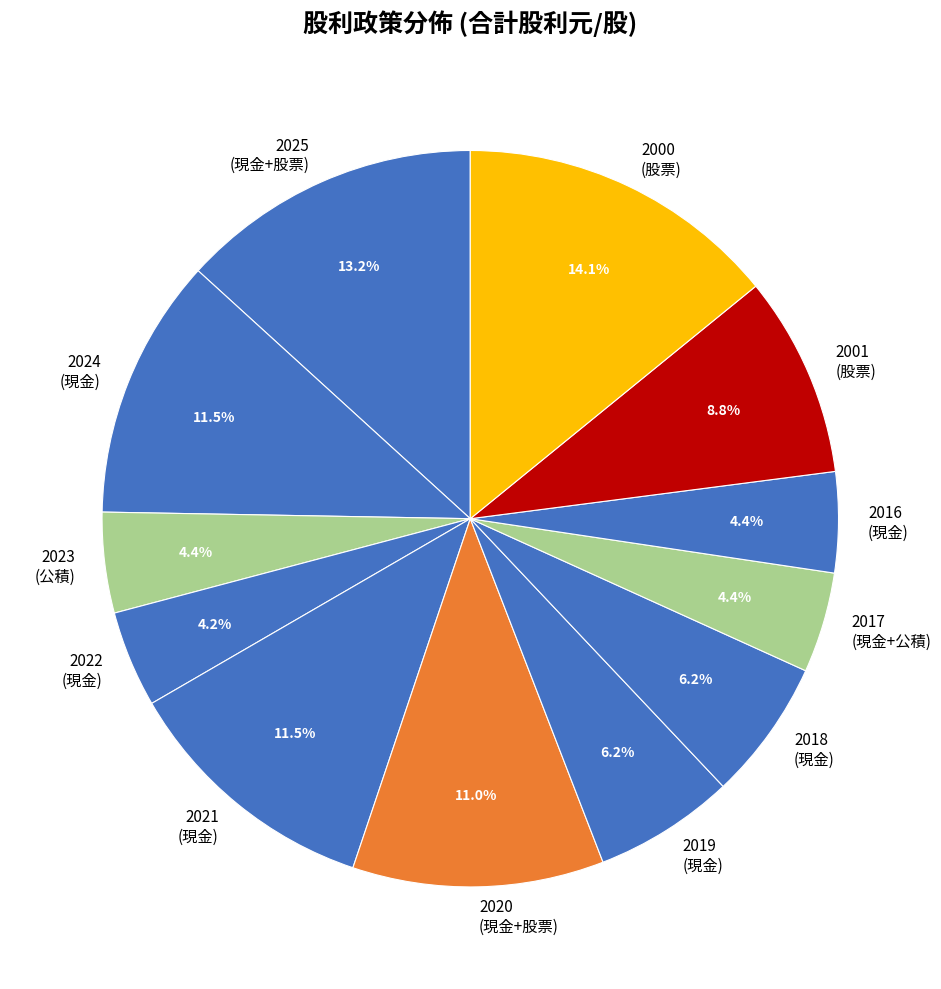

What portion of the pie excludes 2024 (現金)?

88.5%